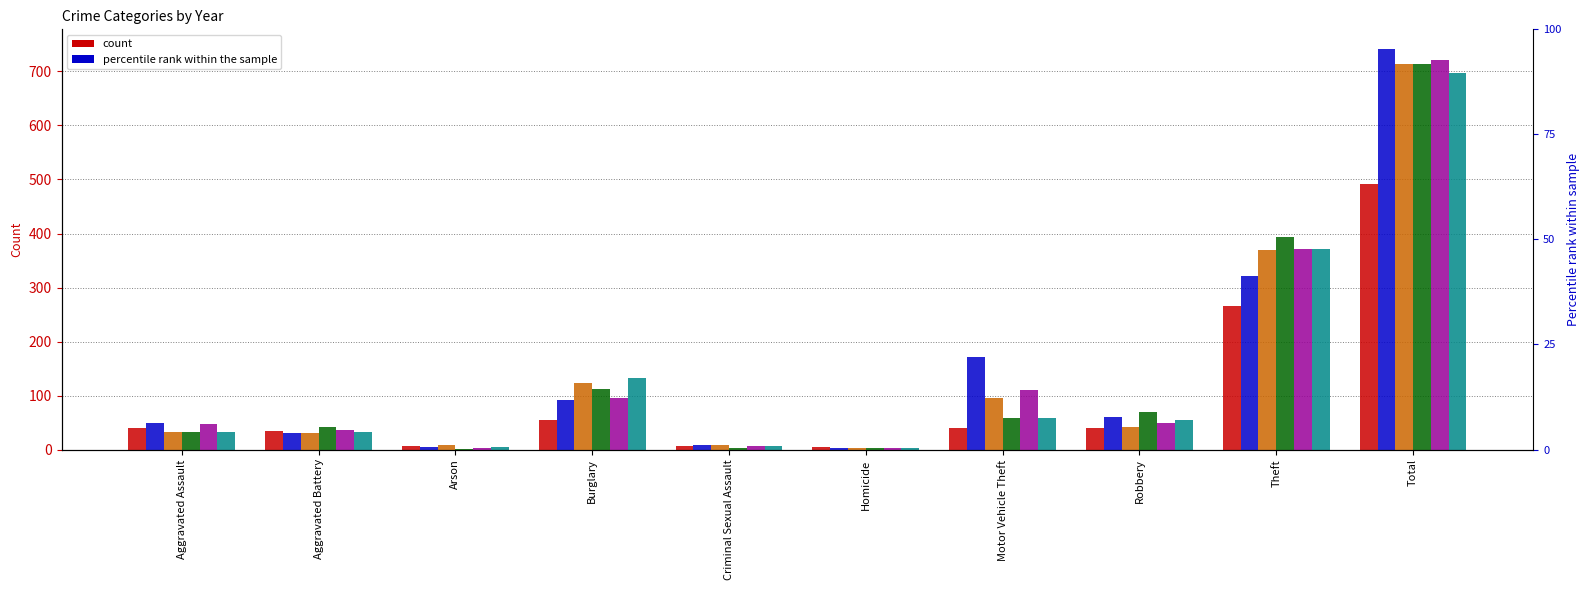

Between Aggravated Assault and Theft, which series saw the biggest shift?

2016